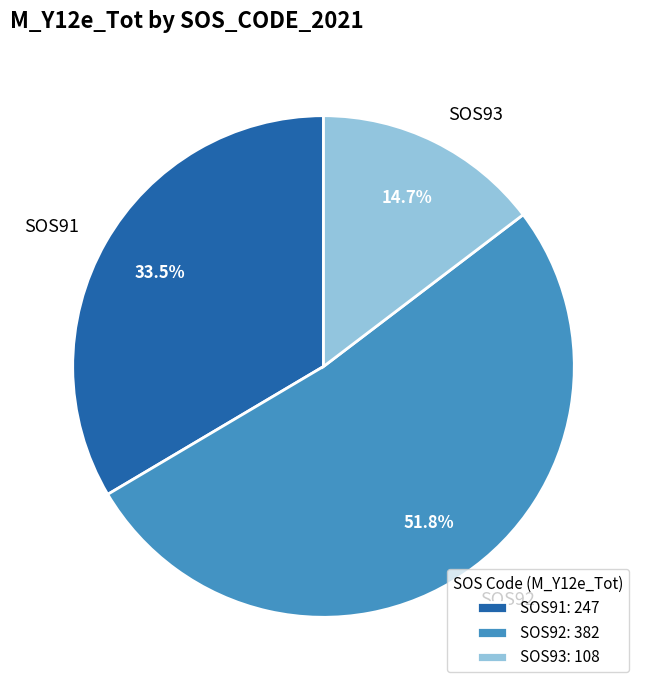

How many slices are in this pie chart?

3